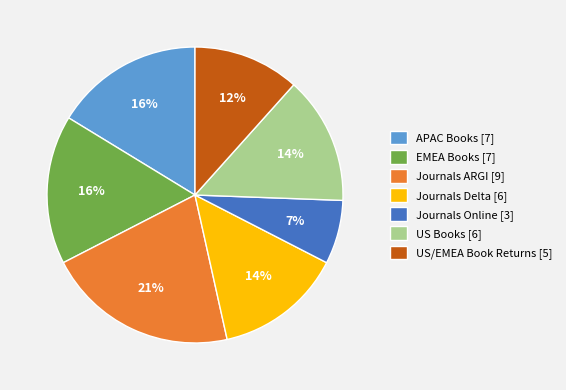

Is the sum of Journals Online [3] and Journals Delta [6] greater than half?

No